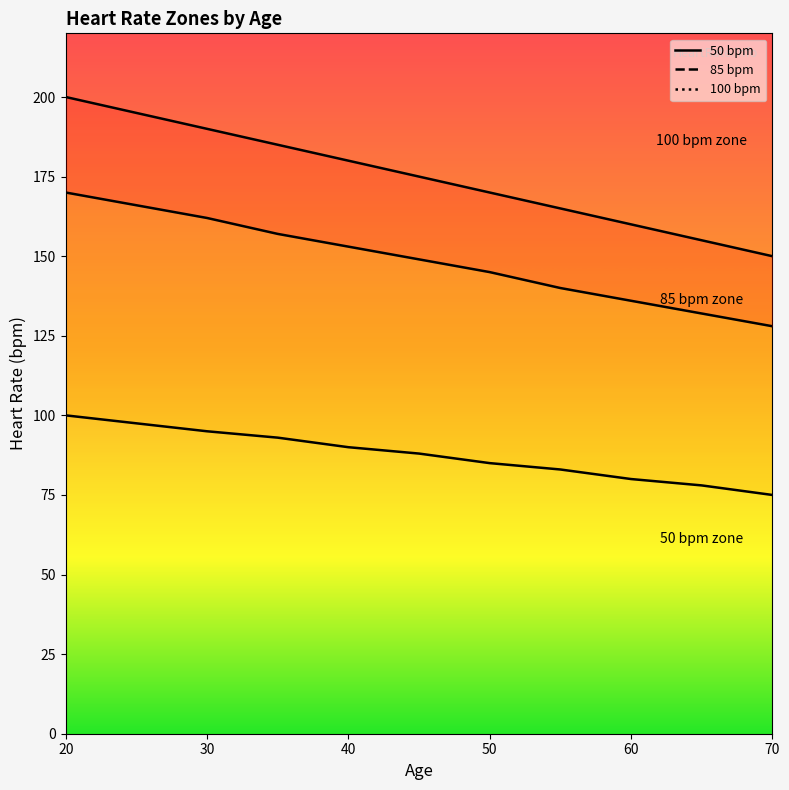

The 85_bpm series shows 240 at 45. True or false?

False